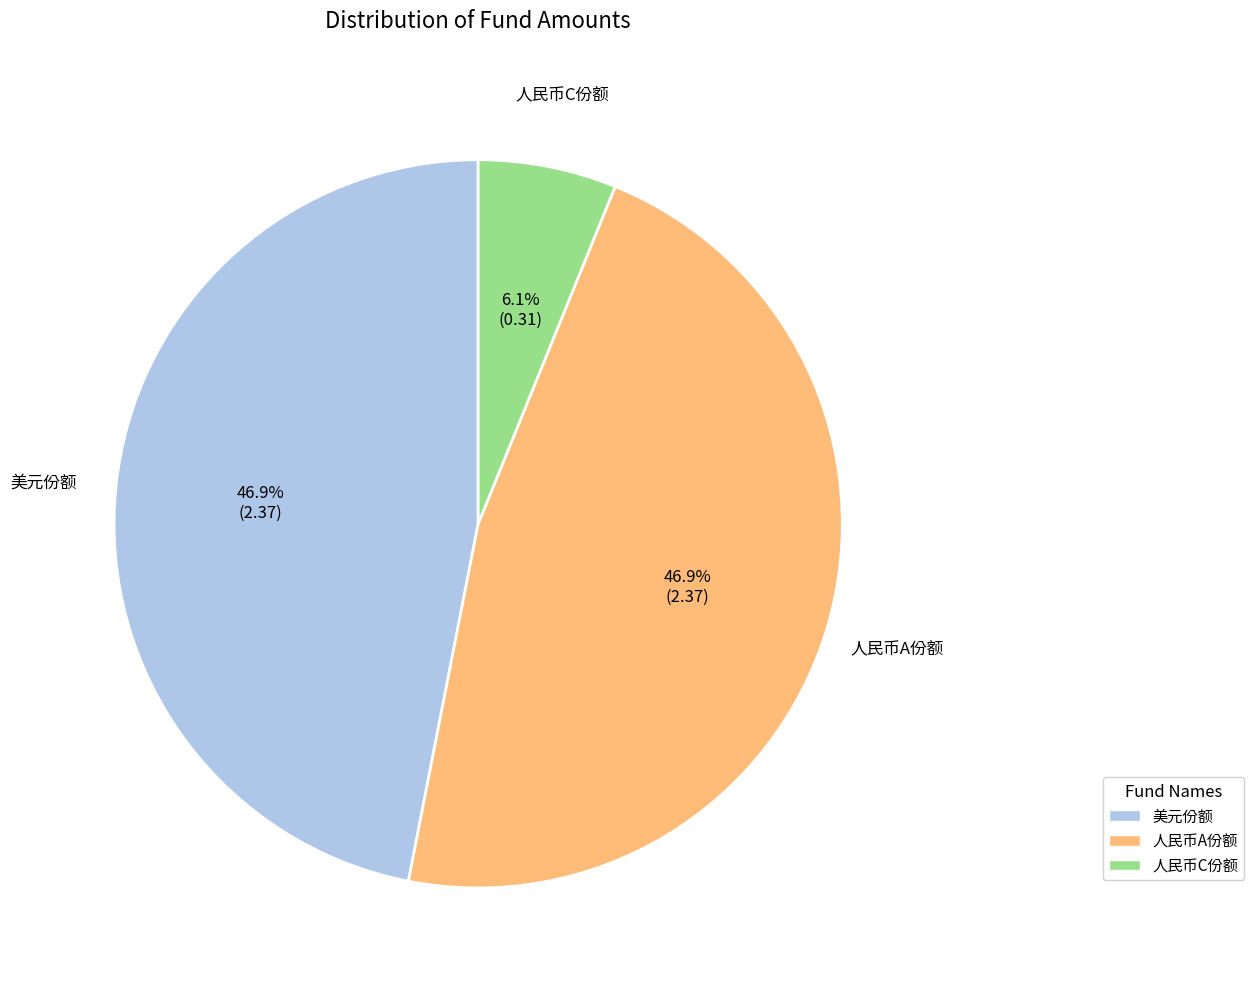

Combined, do 美元份额 and 人民币A份额 account for over 50%?

Yes